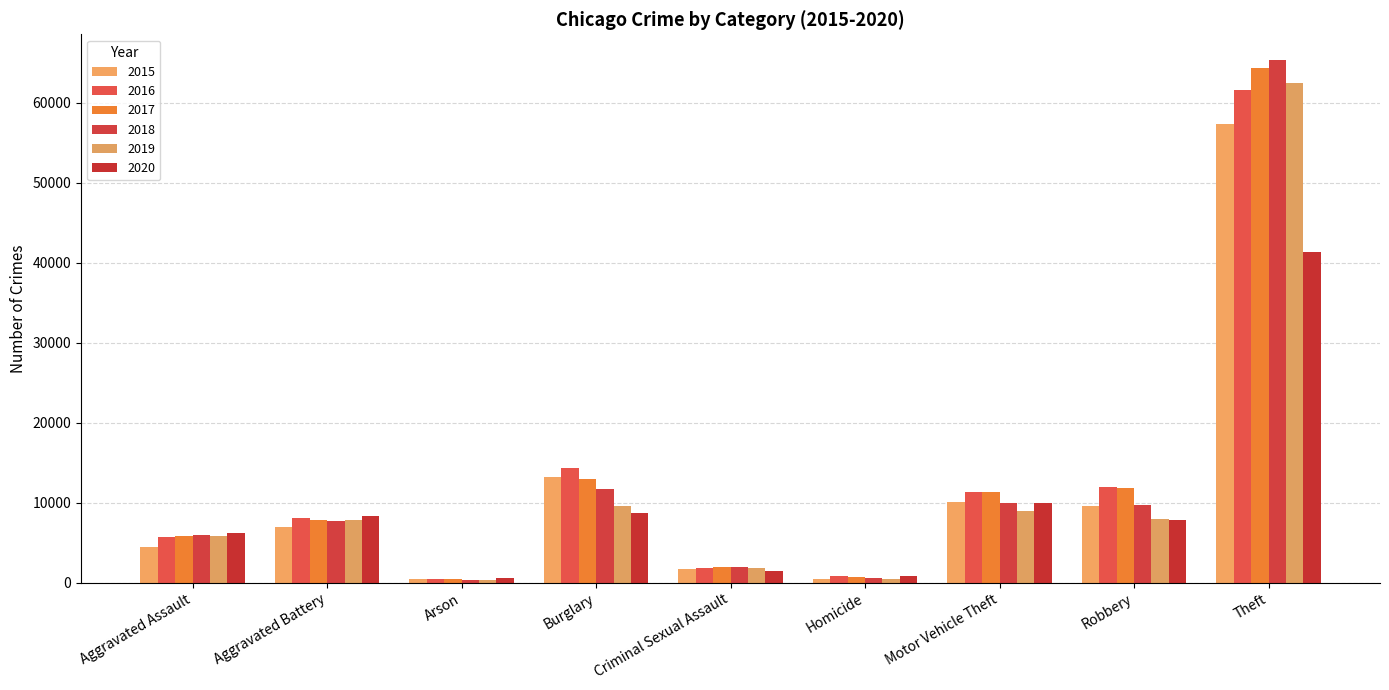

How many distinct data groups are displayed?

6